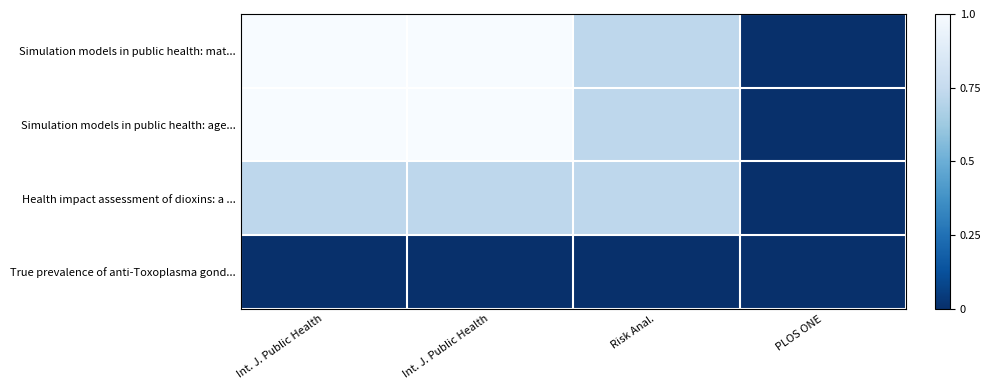

Which label corresponds to the smallest value in the chart?

PLOS ONE